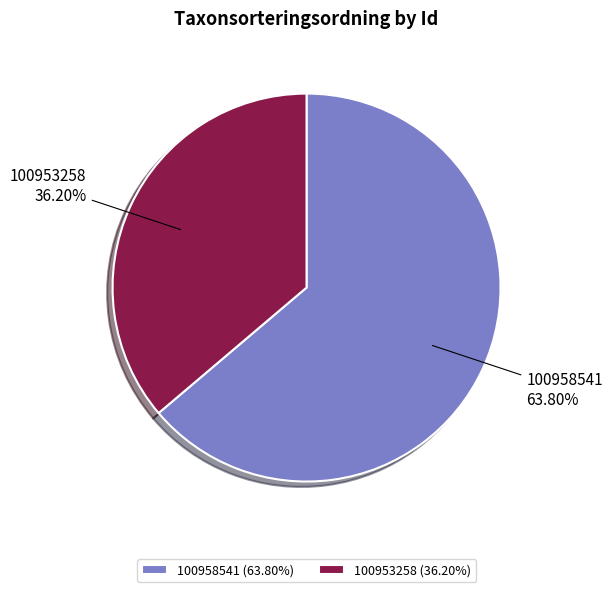

How many slices are in this pie chart?

2